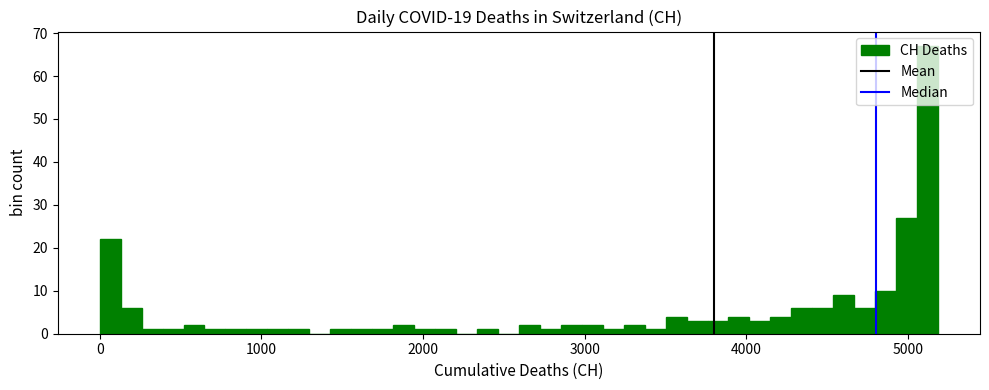

Read against the x-axis, roughly where is the centre of the tallest bar?

5100